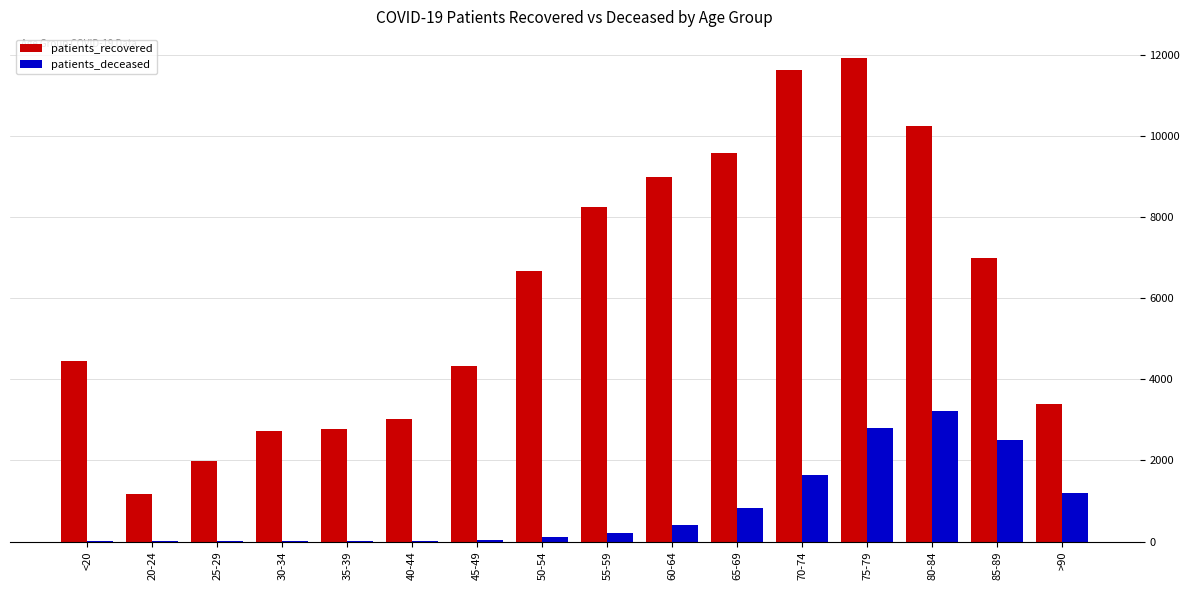

Is the value of patients_deceased at 35-39 greater than the value of patients_recovered at 60-64?

No